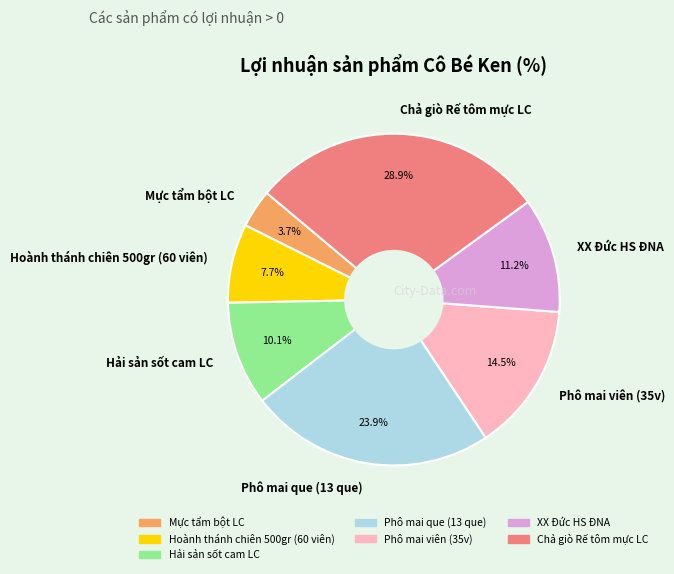

To the nearest percent, what is the difference between the largest and smallest slice percentages?

25%